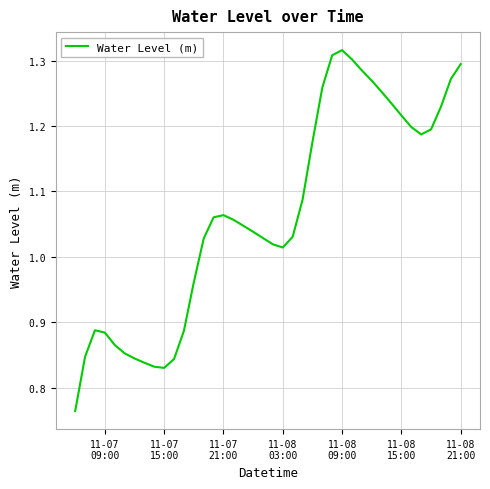

What is the difference between the maximum and minimum values?

0.6